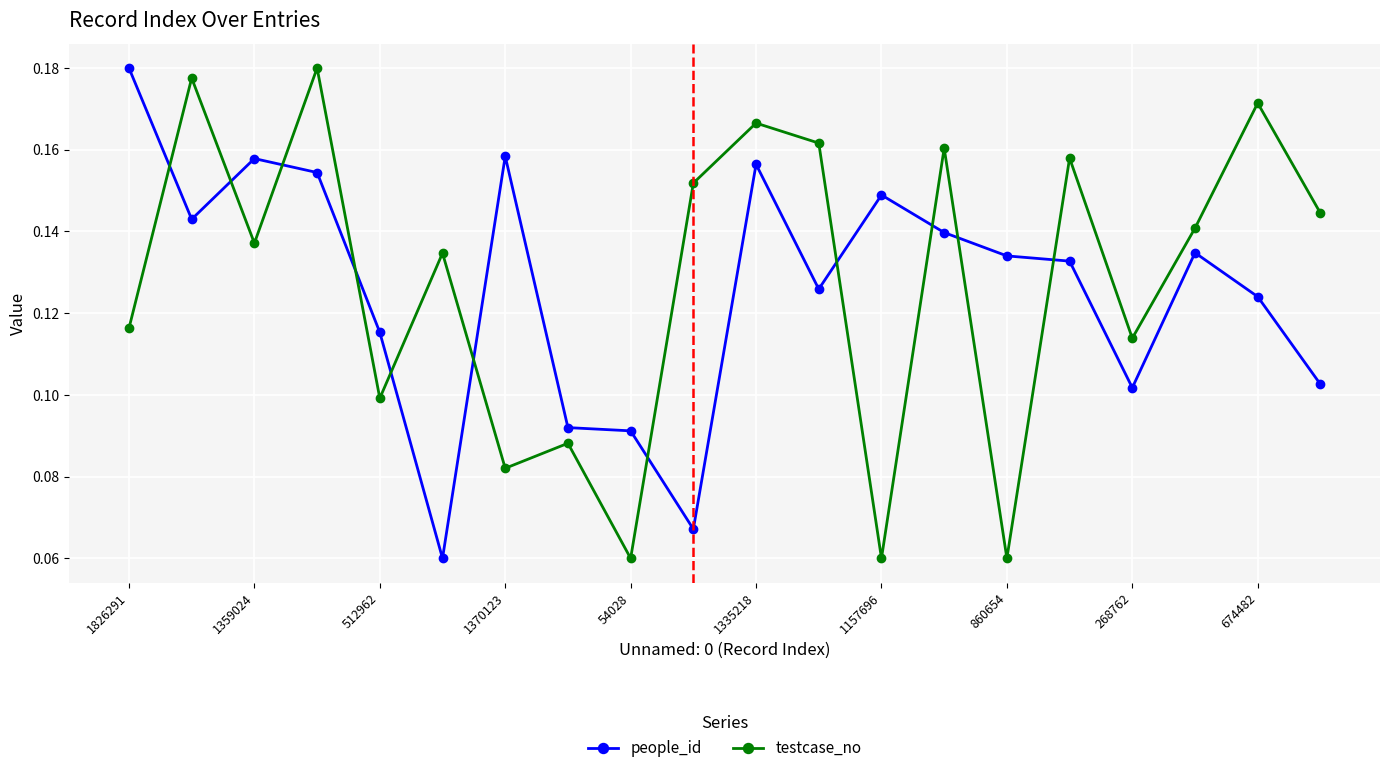

Which series has the largest total across all categories?

testcase_no